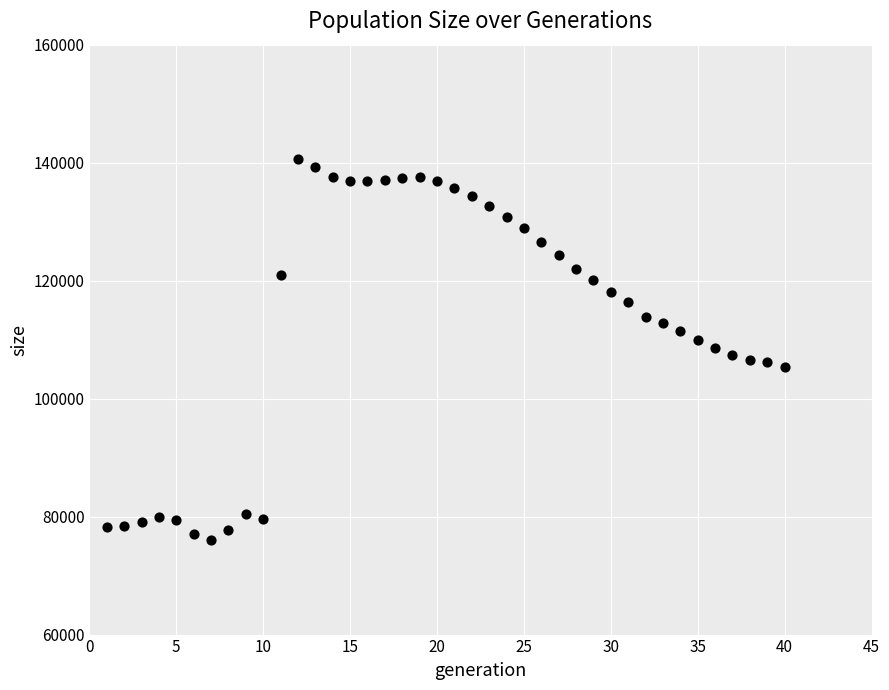

What is the range of Y values (max minus min)?

64634